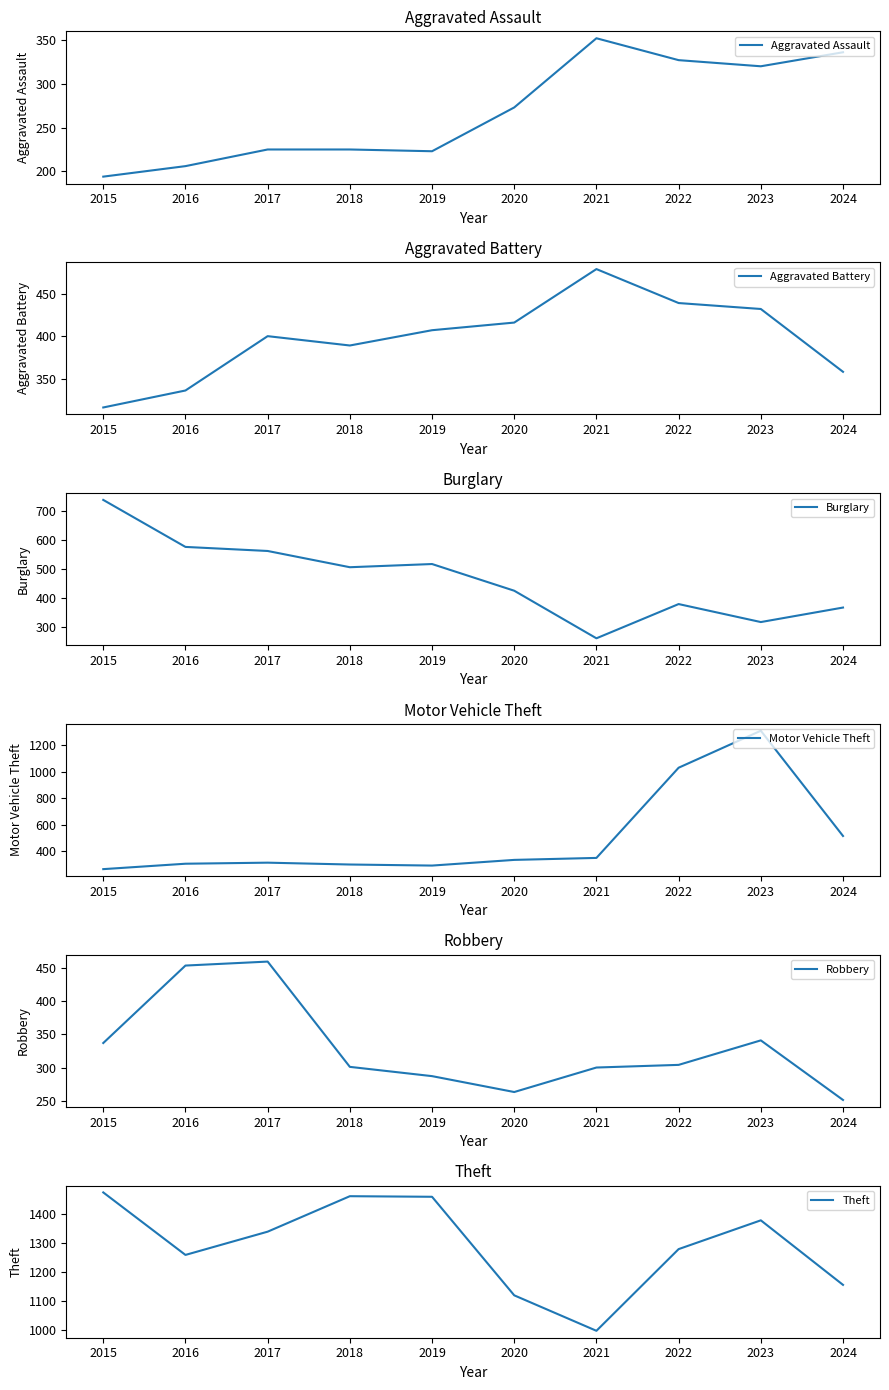

Where is the first local maximum for Aggravated Battery?

2017